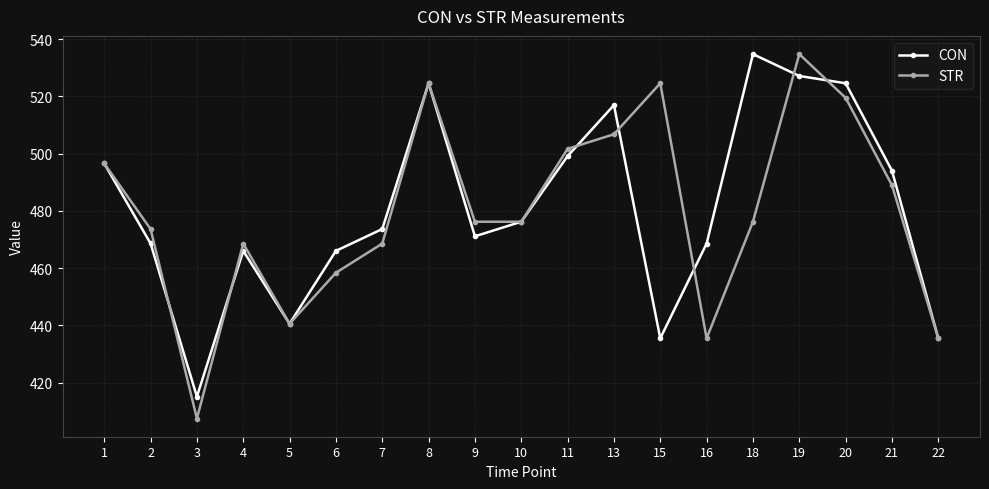

Between 10 and 21, which series saw the biggest shift?

CON